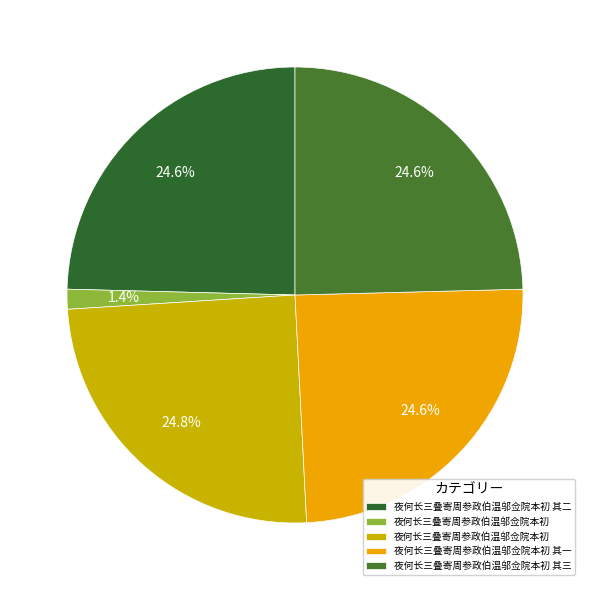

Which slice is the smallest?

夜何长三叠寄周参政伯温邬佥院本初